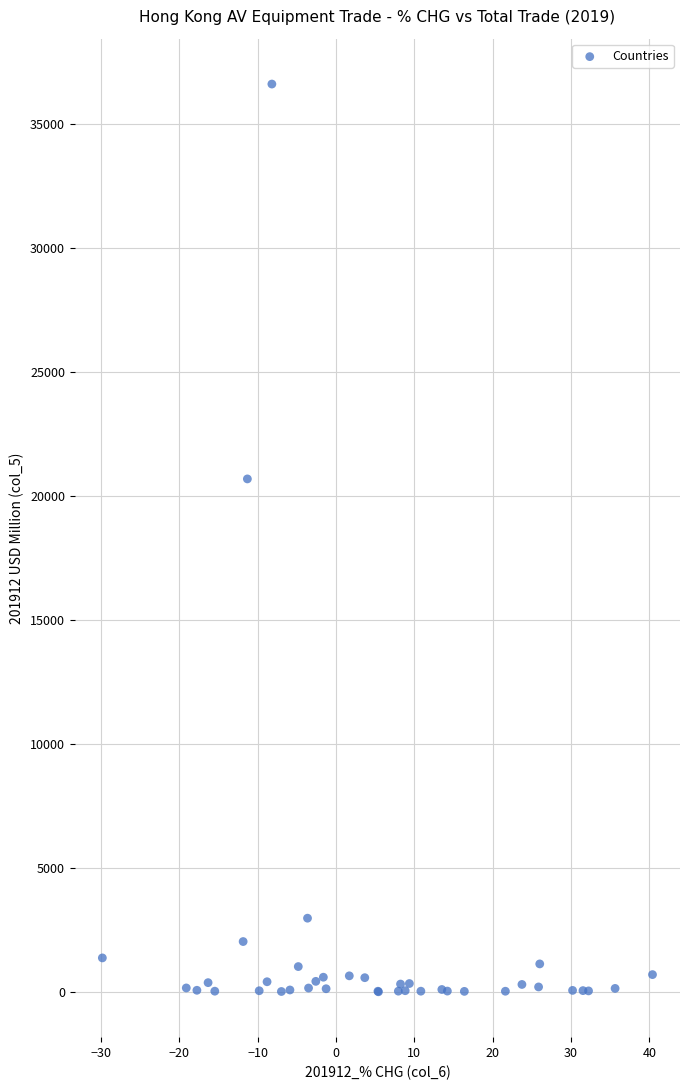

What Y value in the scatter plot is closest to 18325?

20704.5